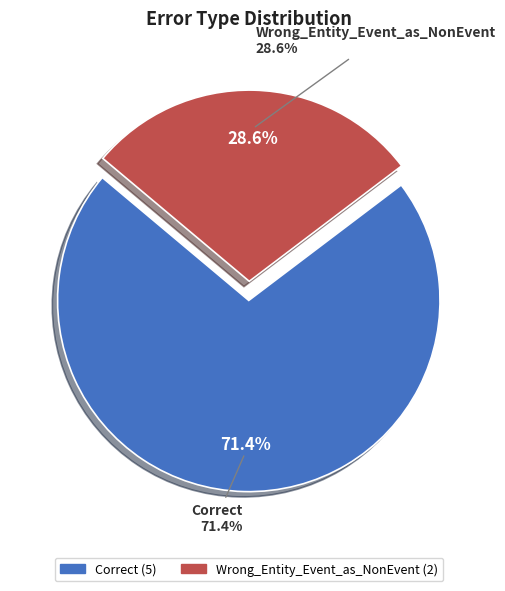

Rank the categories by value from highest to lowest.

Correct, Wrong_Entity_Event_as_NonEvent